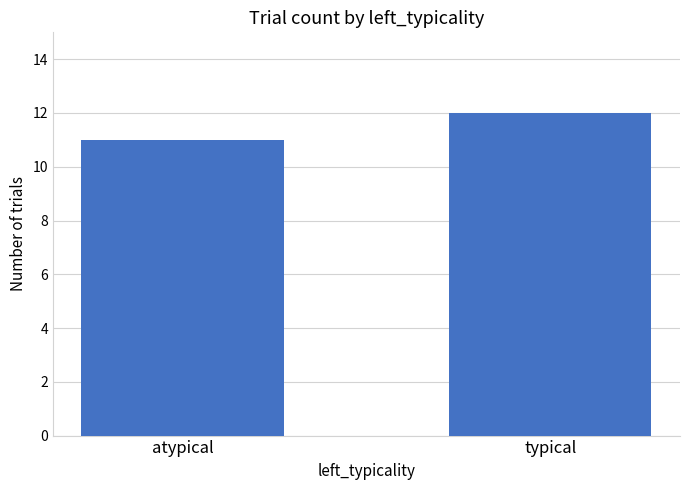

Are the bars horizontal?

No